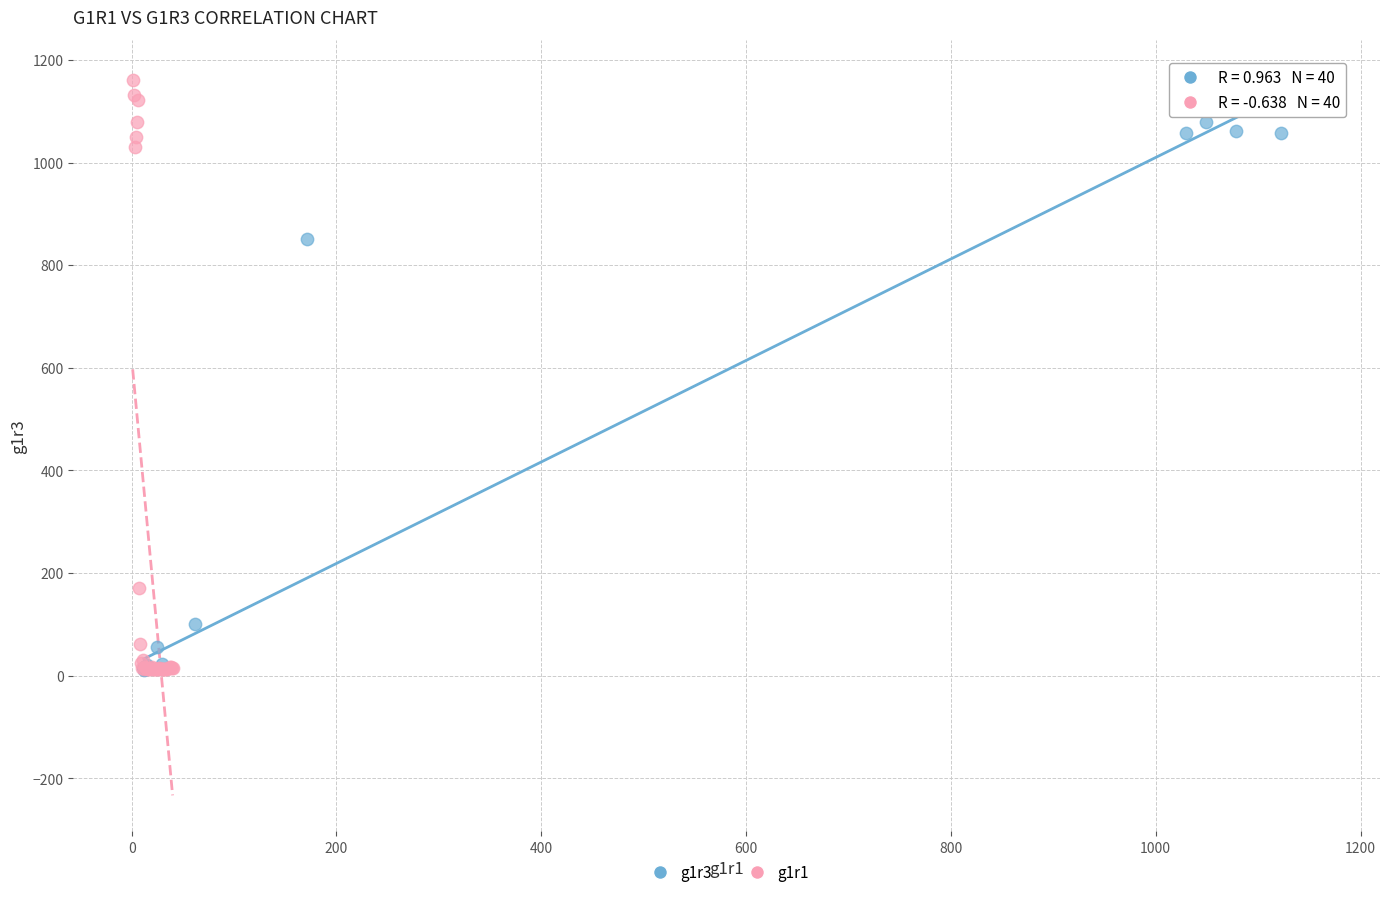

Which series has the largest Y range (max minus min)?

g1r1